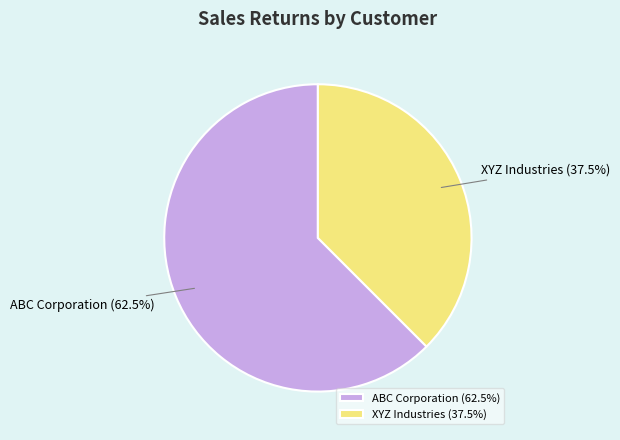

How many slices are in this pie chart?

2